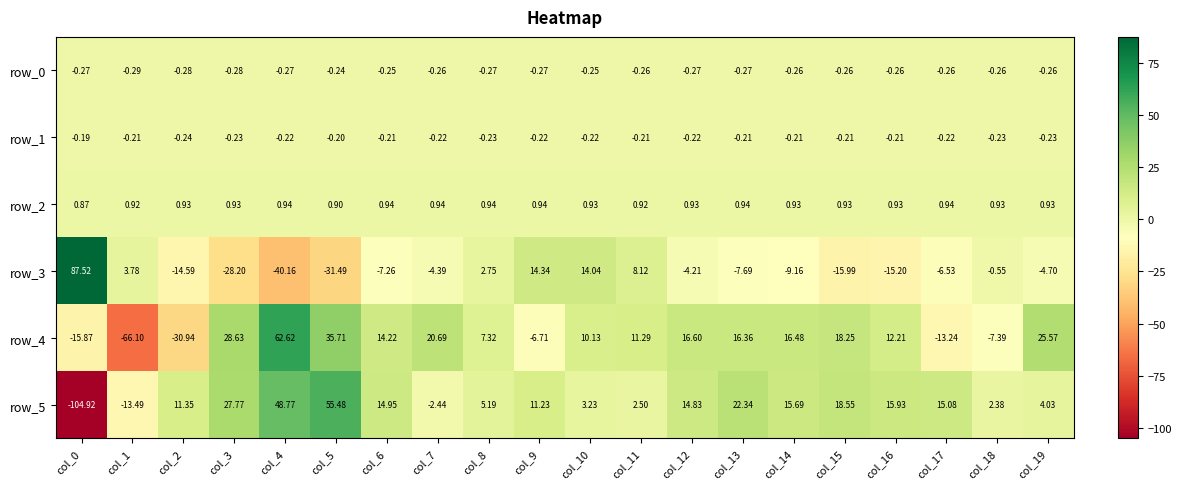

At which label does row_4 reach its minimum?

col_1